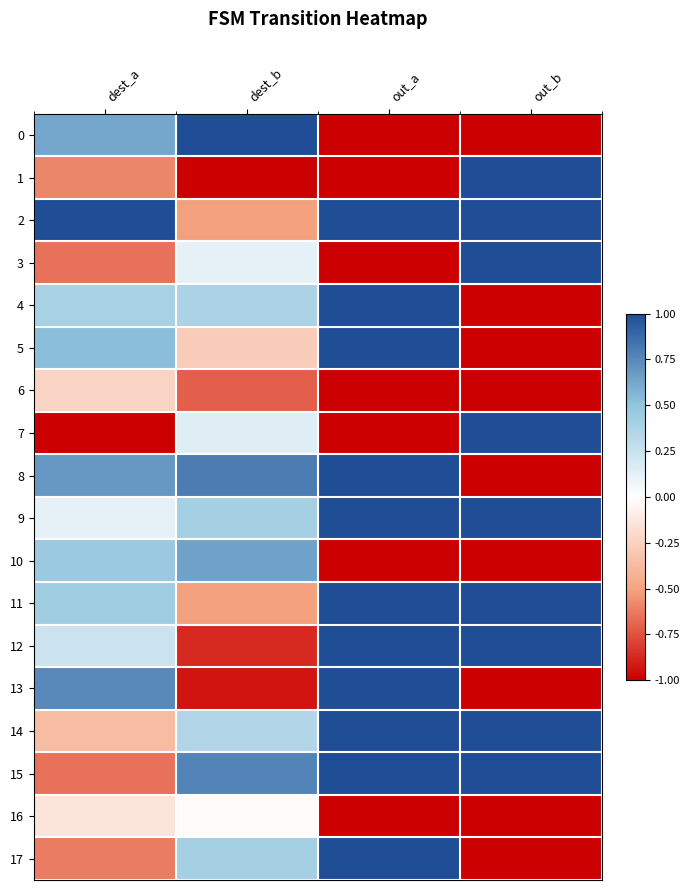

Between out_a and out_b, which is larger?

out_a